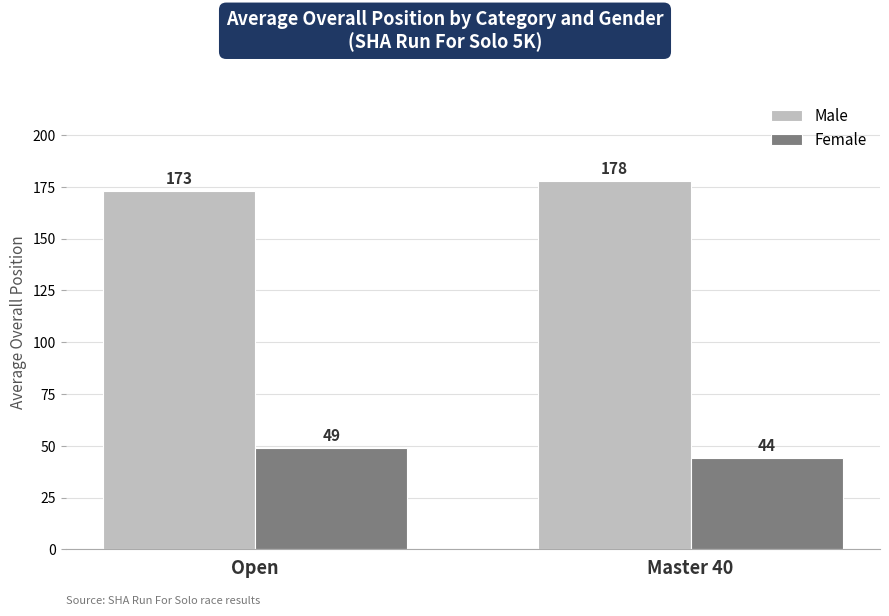

At which label is Female closest to 46?

Master 40